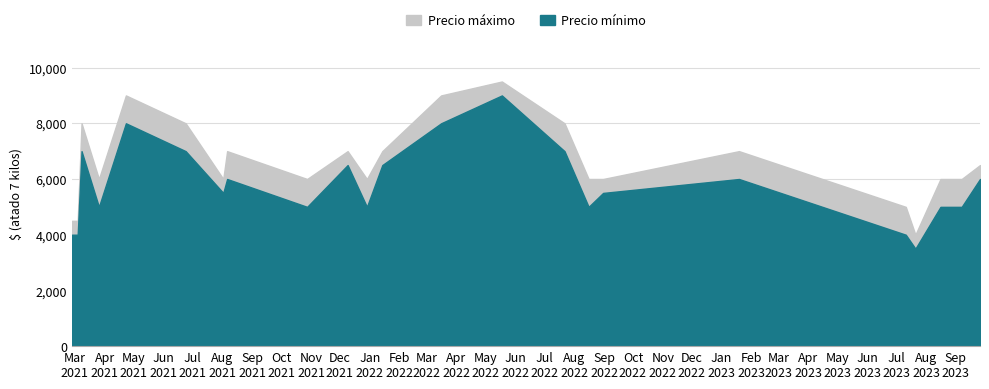

Rank the series by their average value, from highest to lowest.

Precio máximo, Precio mínimo